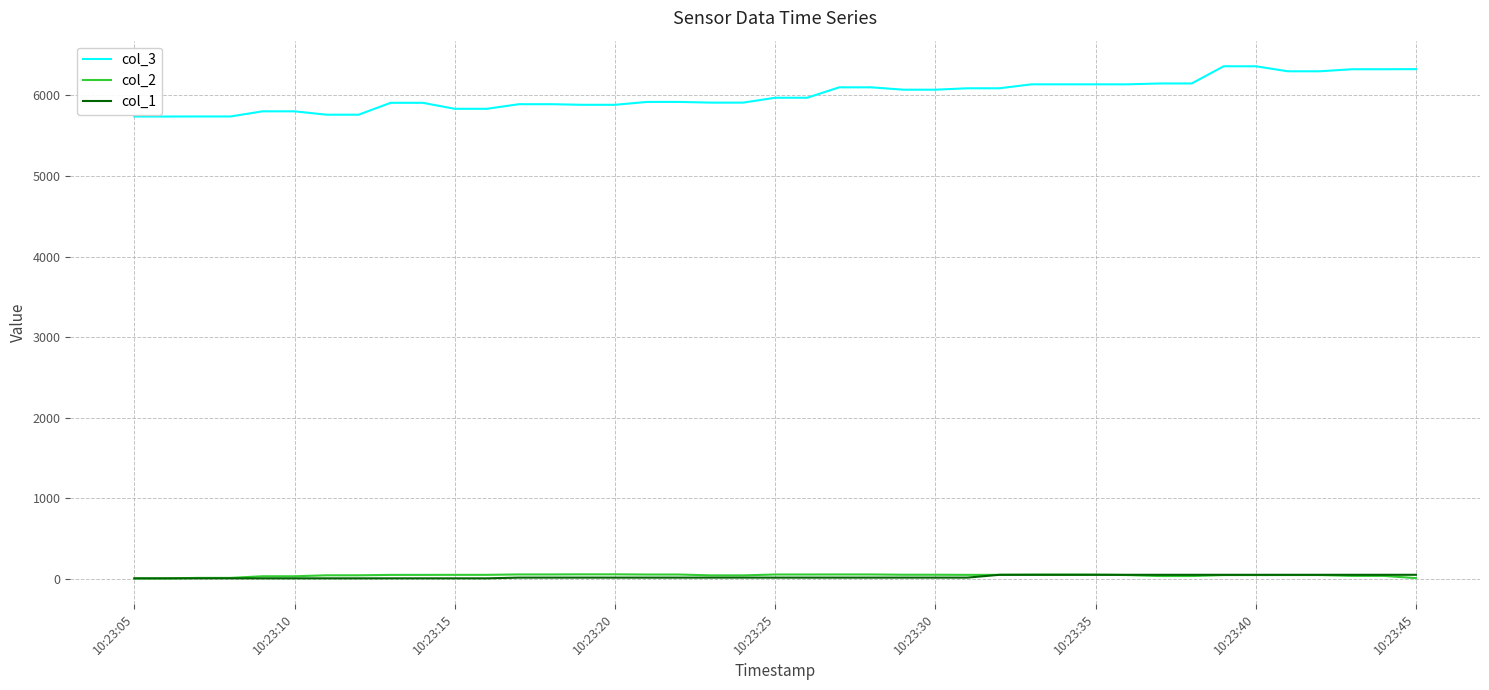

What is the lowest value of the col_3 series?

5738.7